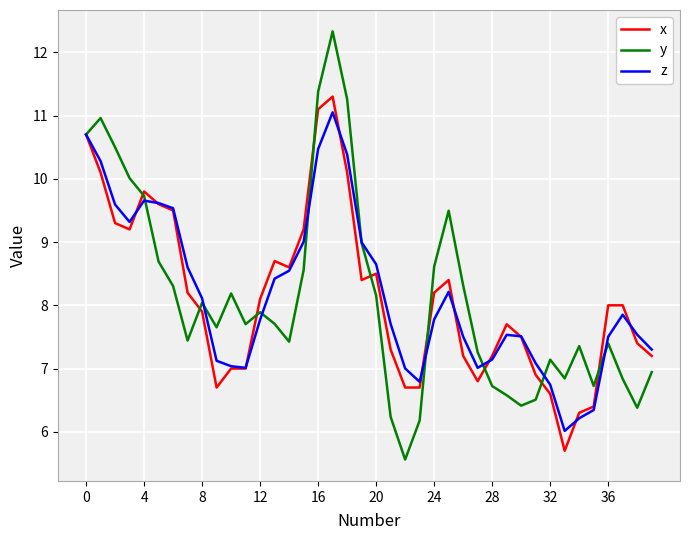

Which series has the widest spread of values?

y